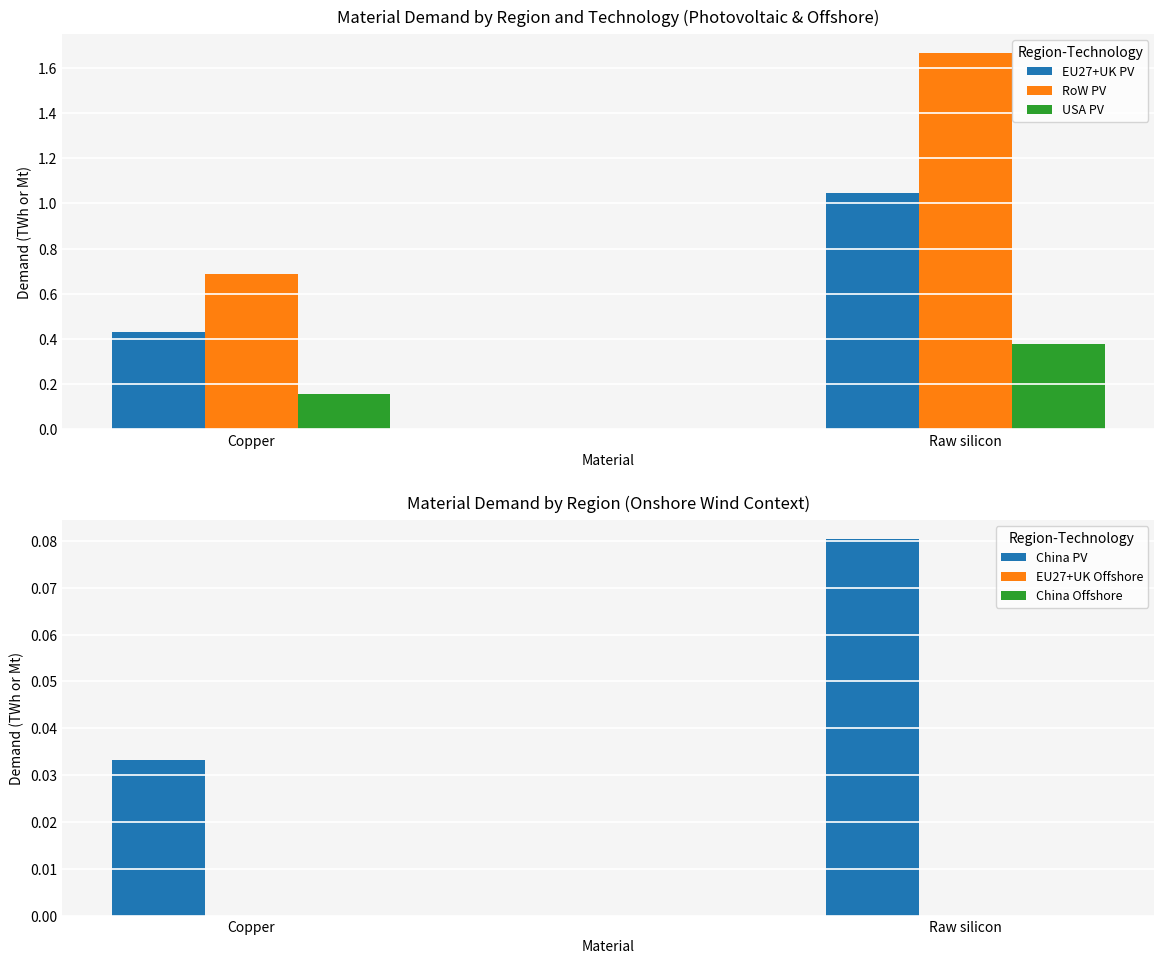

How many categories are shown in the chart?

2